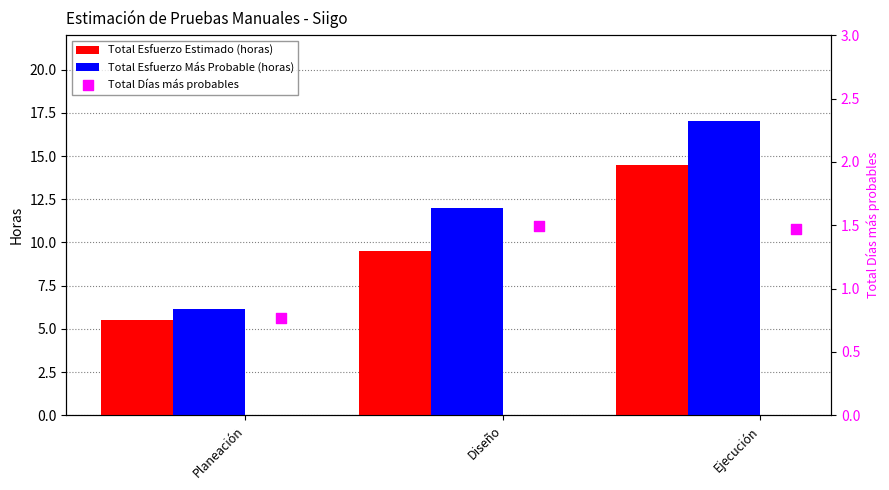

What is the highest value of the Total Esfuerzo Más Probable (horas) series?

17.0